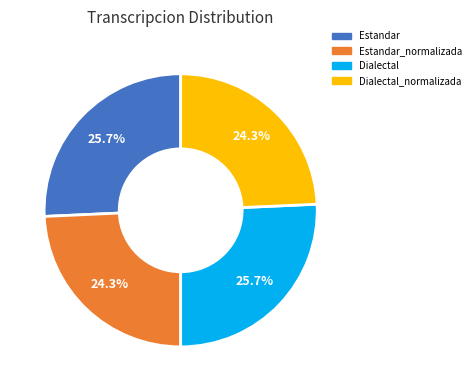

Is there any slice that represents more than half of the pie?

No